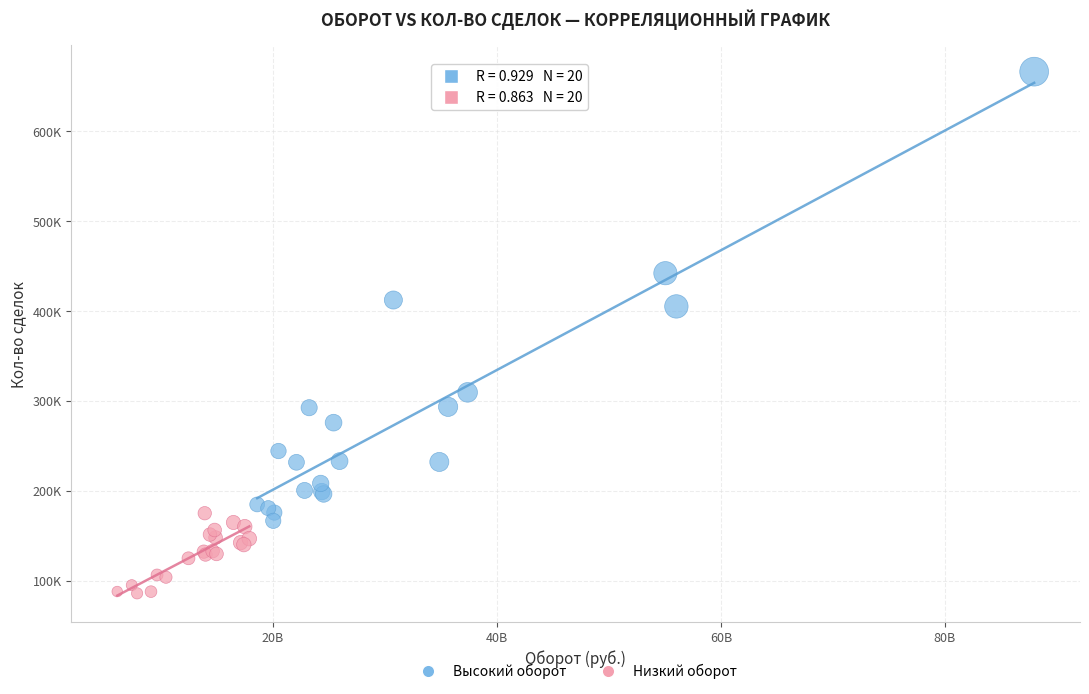

Which series has the largest Y range (max minus min)?

Высокий оборот